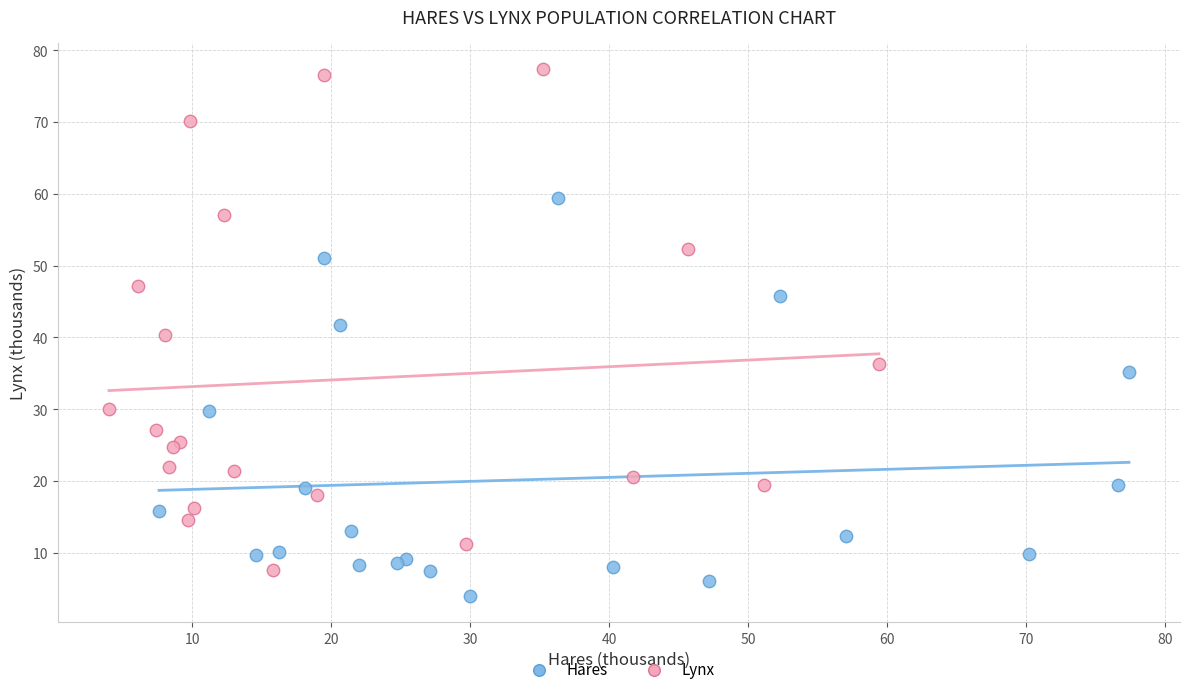

Which series reaches the minimum Y coordinate?

Hares